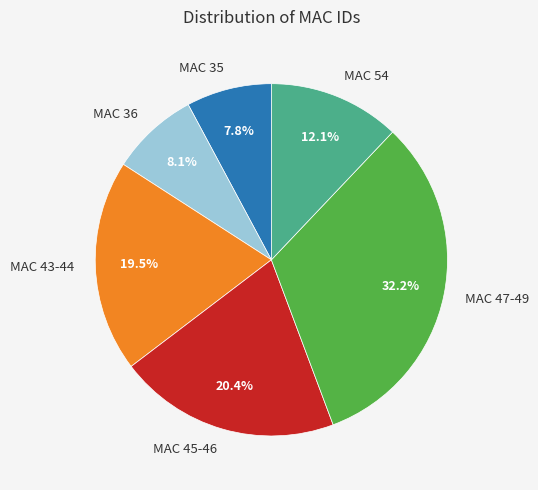

Which has a higher value, MAC 43-44 or MAC 47-49?

MAC 47-49